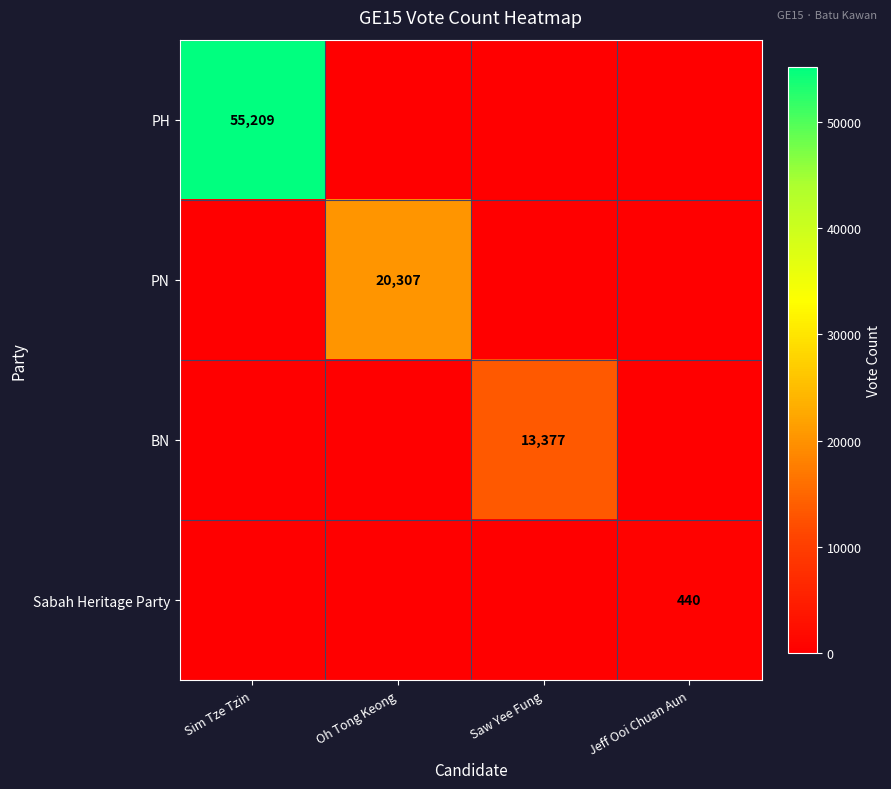

The PH series shows 55209 at Sim Tze Tzin. True or false?

True